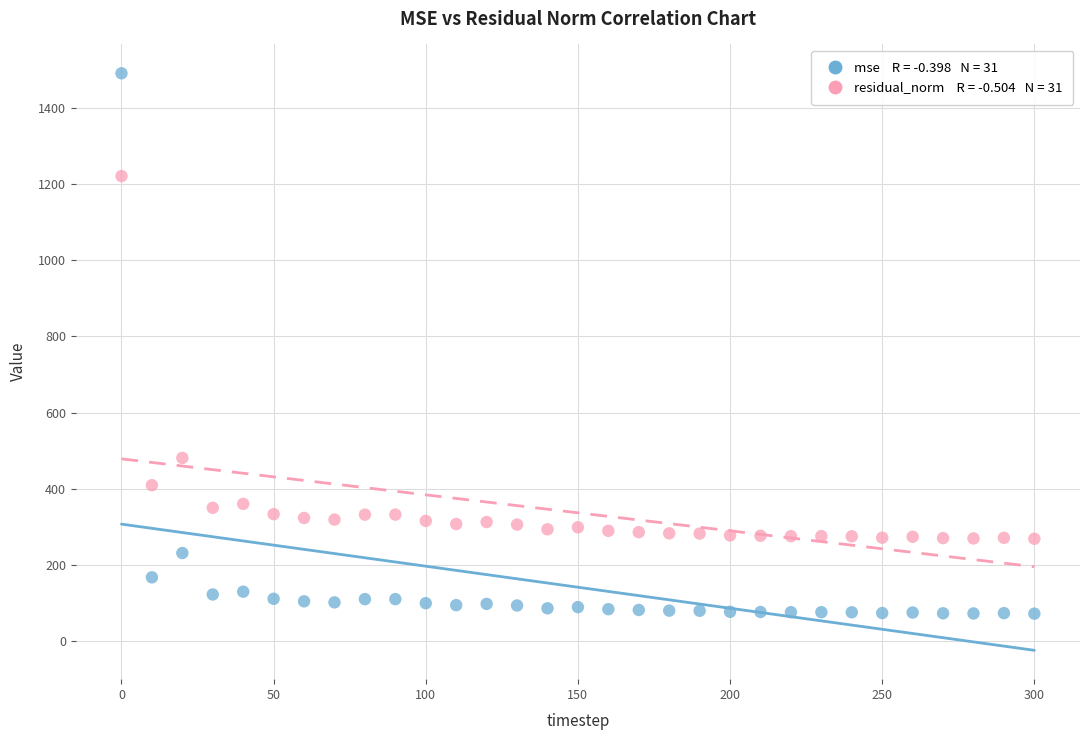

Across all series, what Y value is closest to 781?

481.0